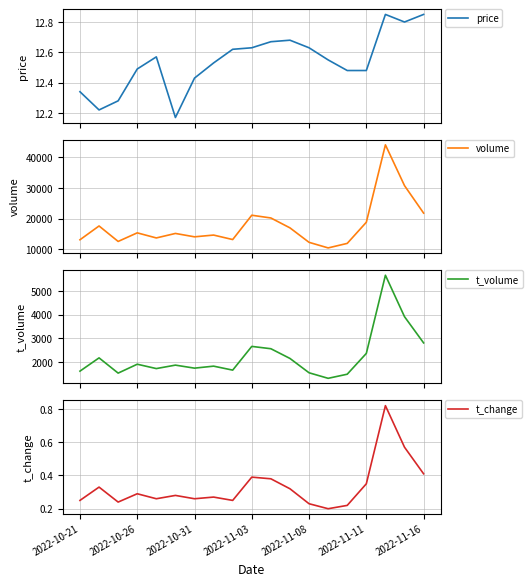

What is the highest value of the volume series?

44058